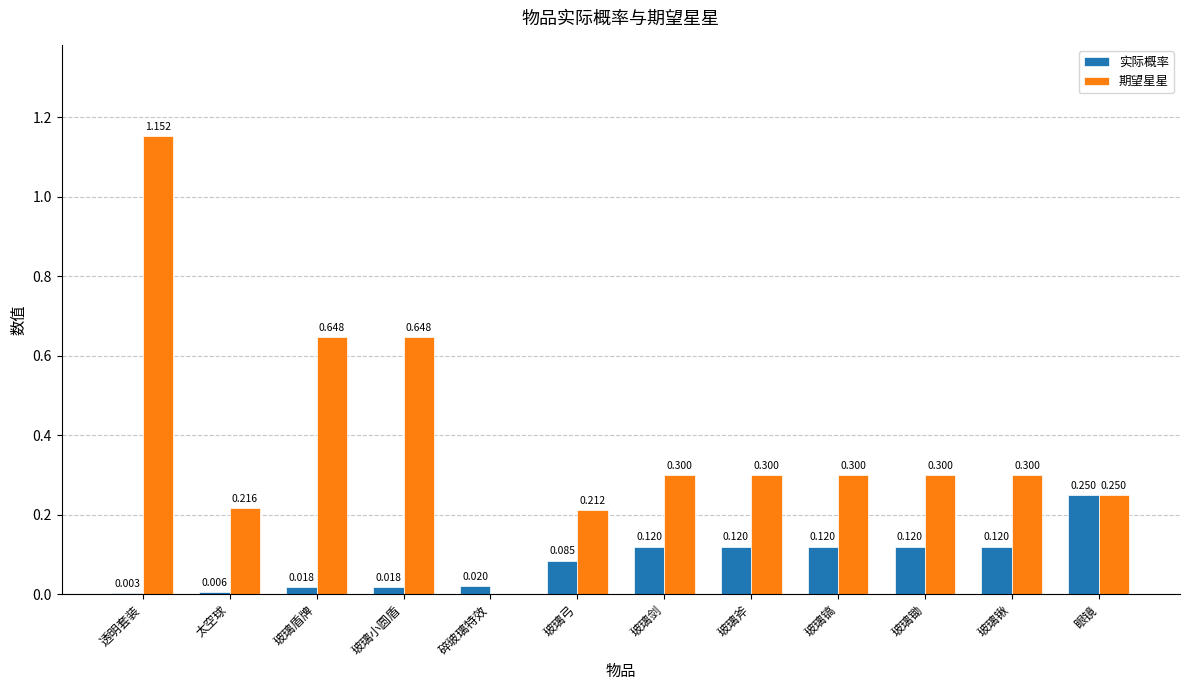

The 期望星星 series shows 0.3 at 玻璃锄. True or false?

True